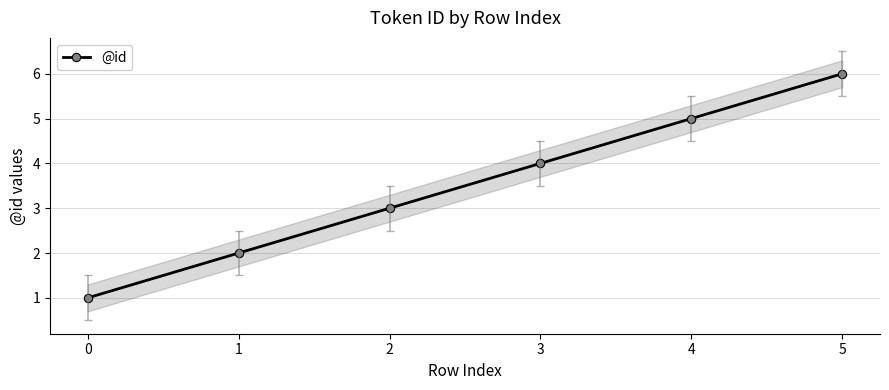

Rank the categories by value from highest to lowest.

5, 4, 3, 2, 1, 0